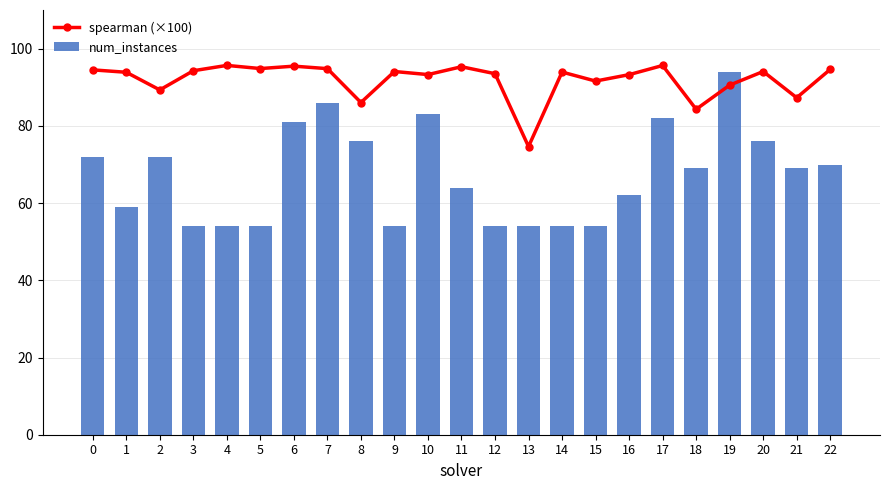

Reading left to right, extract all data points from this chart.

spearman (×100): 0=94.5	1=93.9	2=89.3	3=94.3	4=95.7	5=94.9	6=95.5	7=94.9	8=86.1	9=94.1	10=93.3	11=95.4	12=93.6	13=74.7	14=94.0	15=91.6	16=93.3	17=95.7	18=84.3	19=90.6	20=94.1	21=87.3	22=94.7
num_instances: 0=72.0	1=59.0	2=72.0	3=54.0	4=54.0	5=54.0	6=81.0	7=86.0	8=76.0	9=54.0	10=83.0	11=64.0	12=54.0	13=54.0	14=54.0	15=54.0	16=62.0	17=82.0	18=69.0	19=94.0	20=76.0	21=69.0	22=70.0